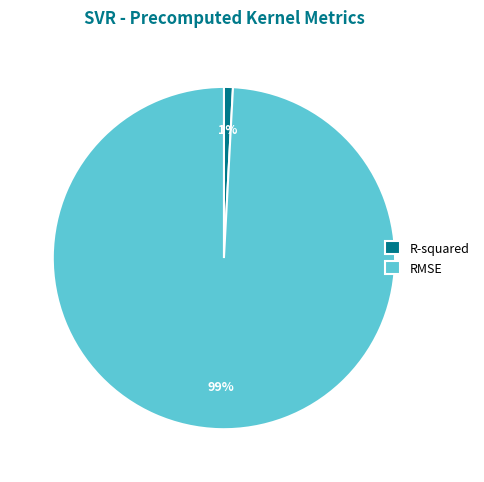

Between RMSE and R-squared, which is larger?

RMSE